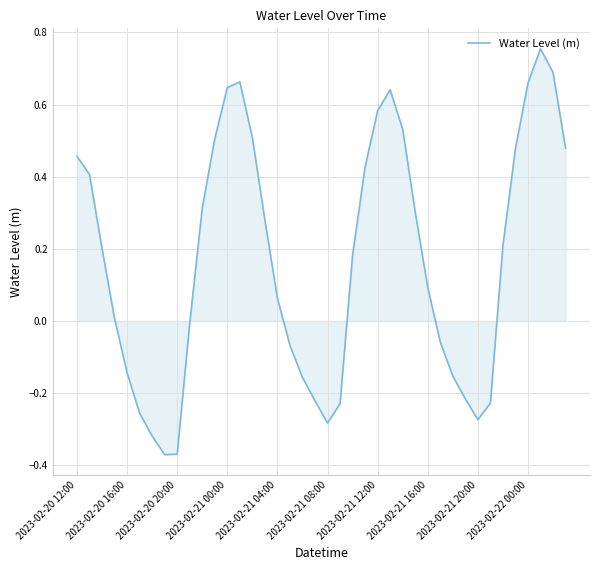

How many lines are shown in the chart?

1